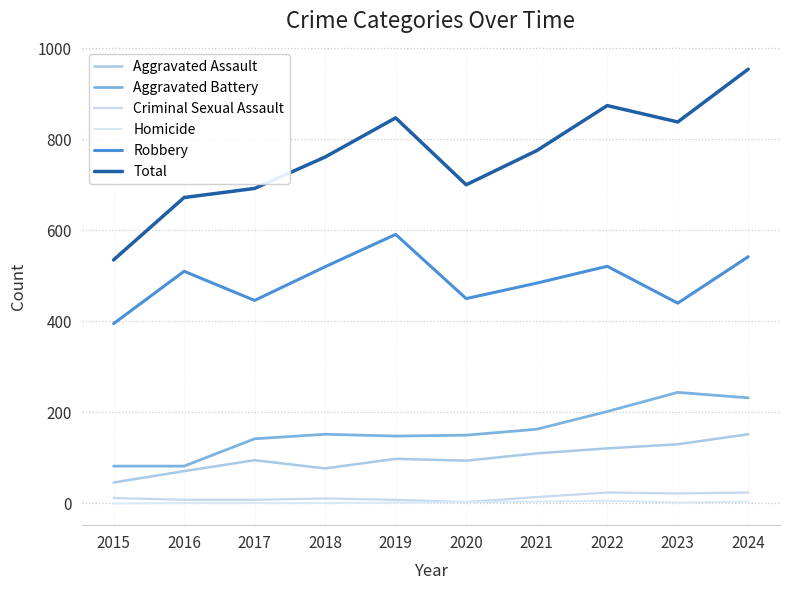

At which label is Homicide closest to 3?

2020